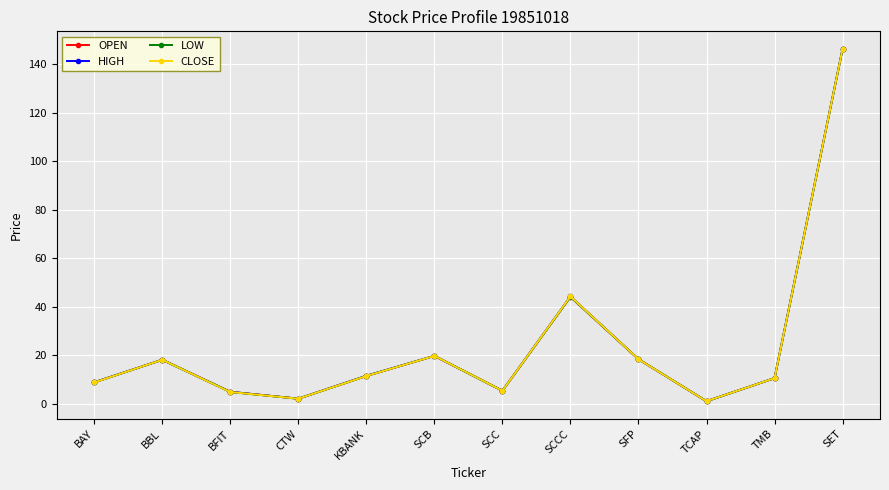

What is the highest value of the HIGH series?

146.4